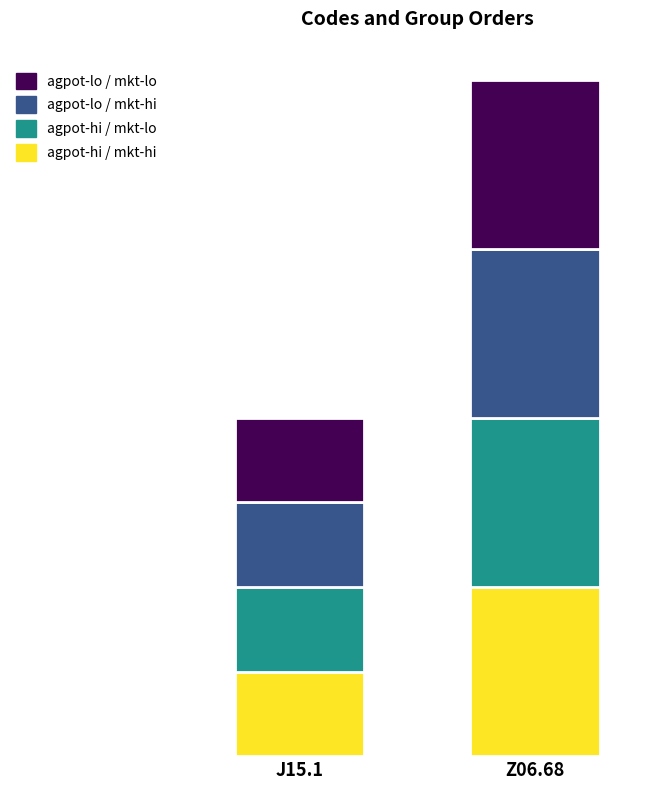

What is the label of the 2nd bar from the right?

J15.1